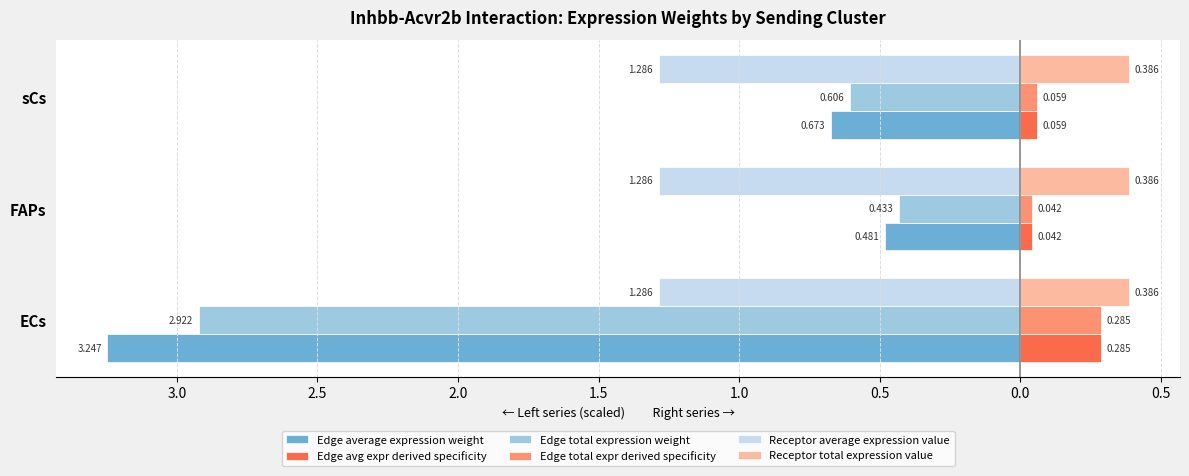

What are all the series names shown in the legend?

Edge average expression weight, Edge avg expr derived specificity, Edge total expression weight, Edge total expr derived specificity, Receptor average expression value, Receptor total expression value